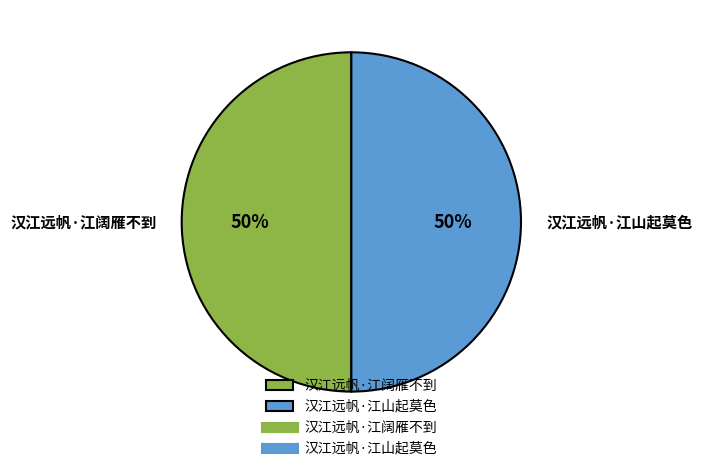

Combined, do 汉江远帆·江山起莫色 and 汉江远帆·江阔雁不到 account for over 50%?

Yes